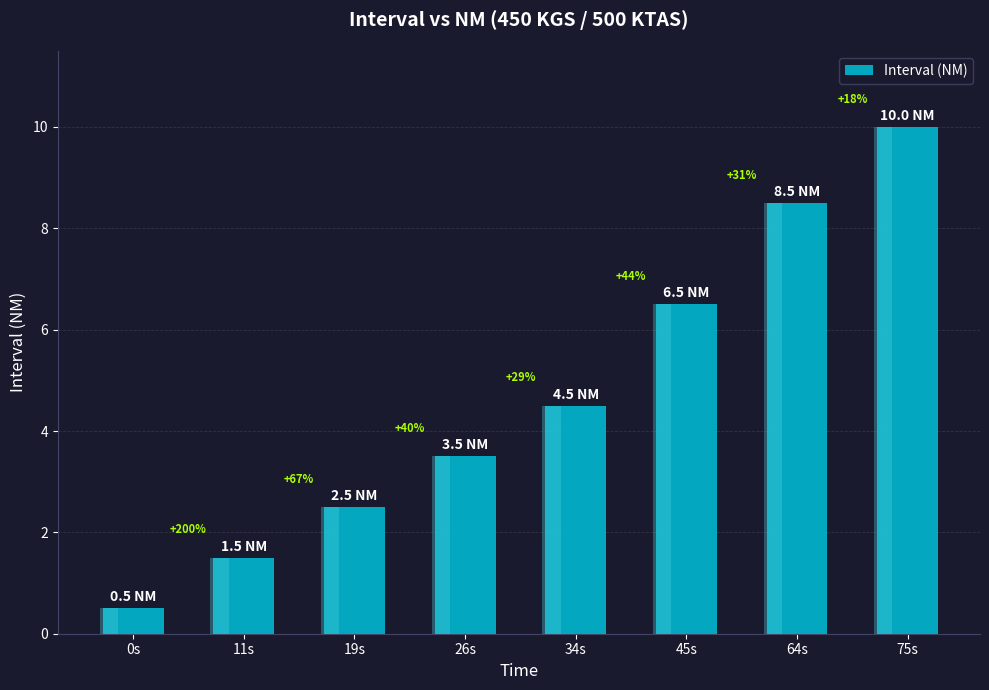

What position from the left is 19s?

3